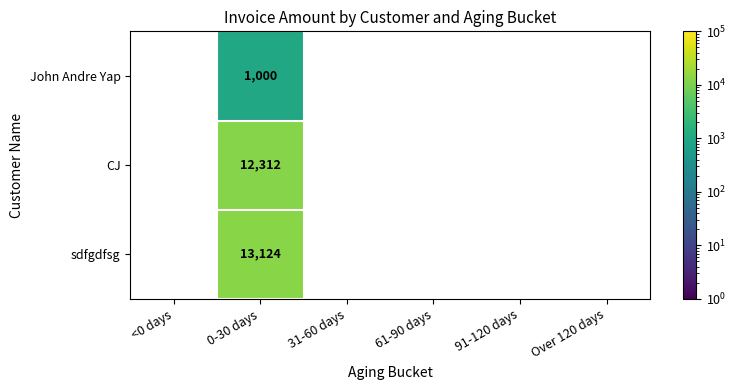

True or false: John Andre Yap has a value of 627 at 0-30 days.

False